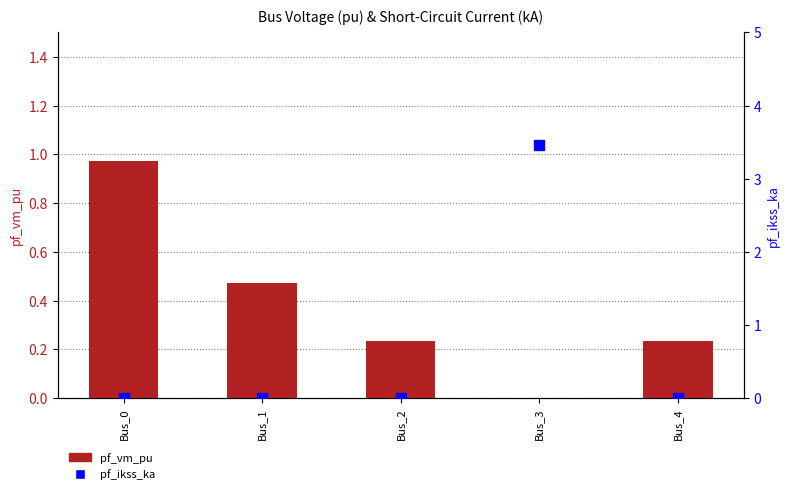

What is the sum of the pf_vm_pu values at Bus_0 and Bus_3?

1.0